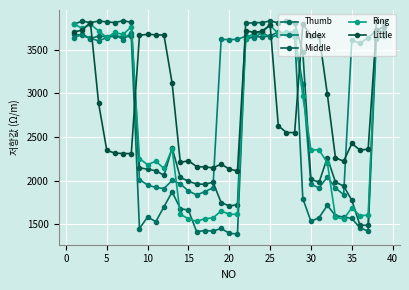

Count the number of data series in this chart.

5